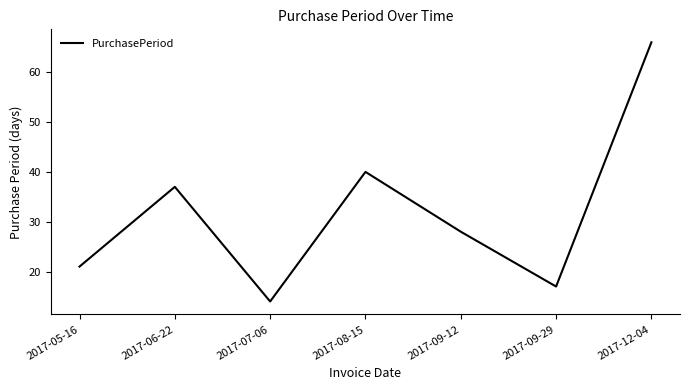

True or false: there are more than 1 points higher than both neighbors.

True